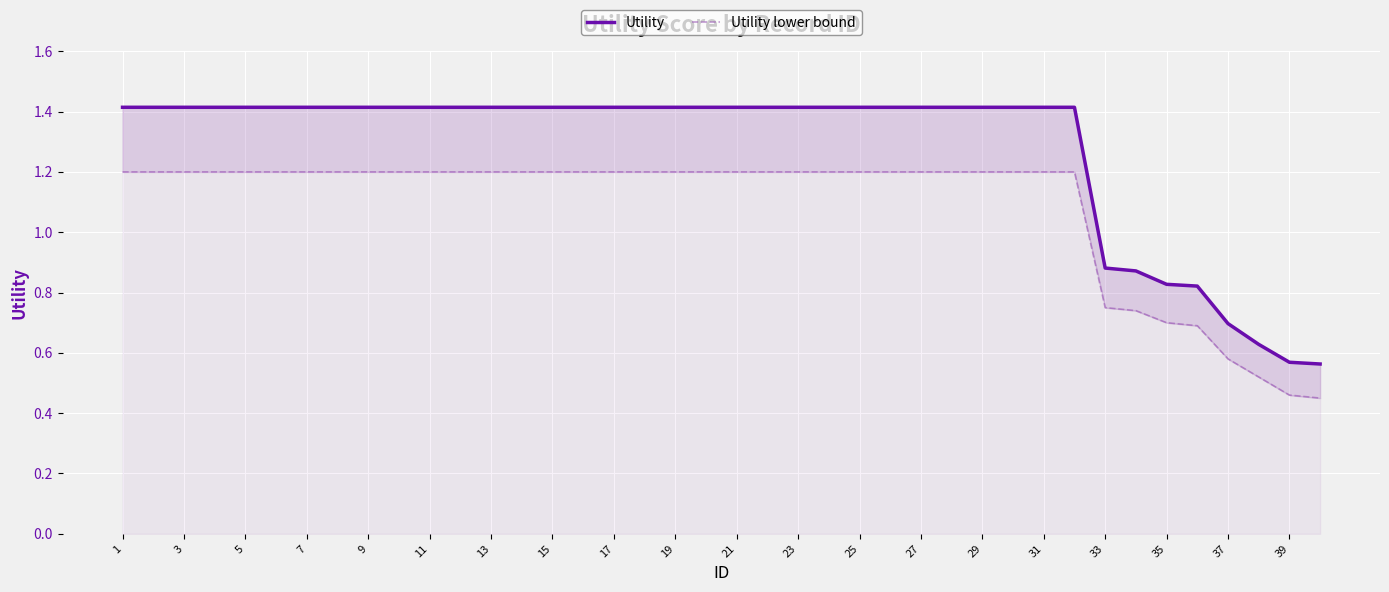

At which category is the sum across all series the highest?

1